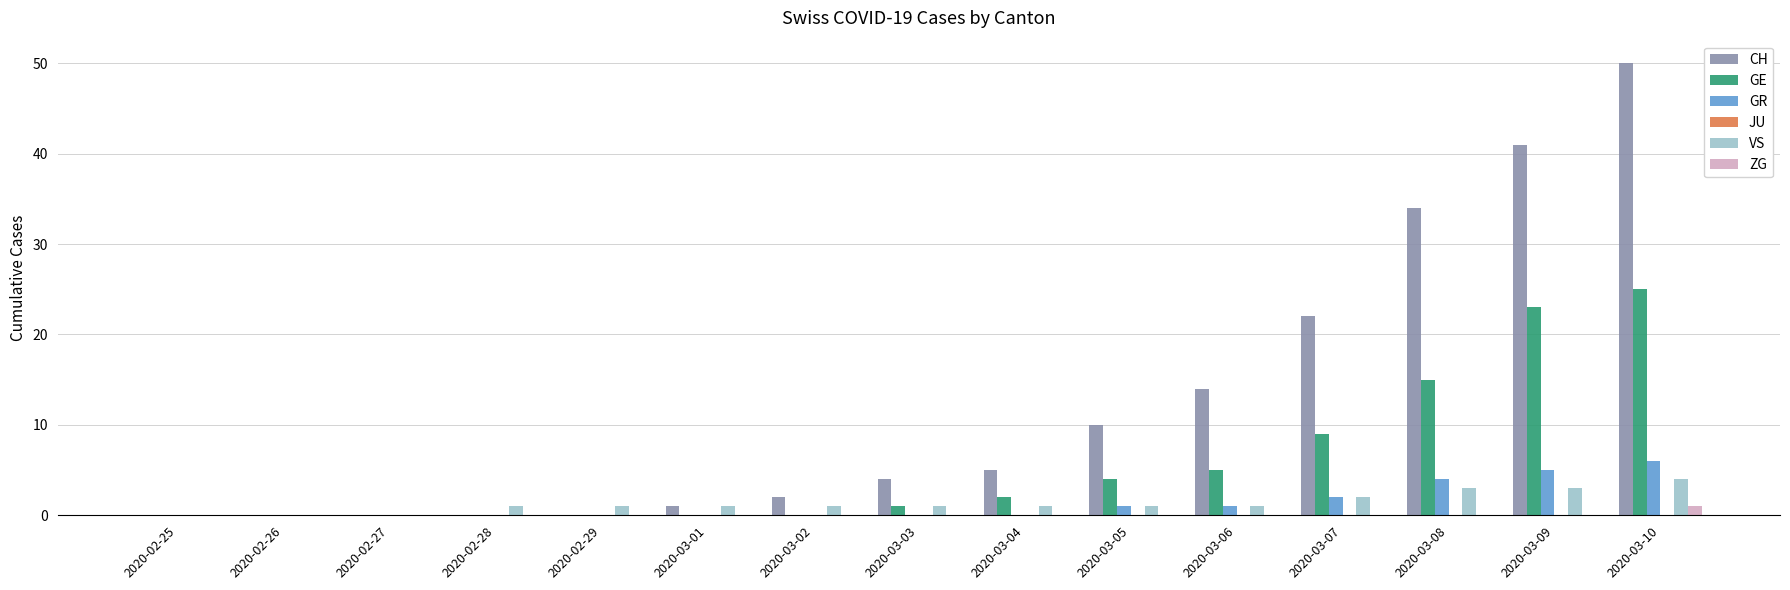

Which series changed the most between 2020-02-25 and 2020-03-05?

CH